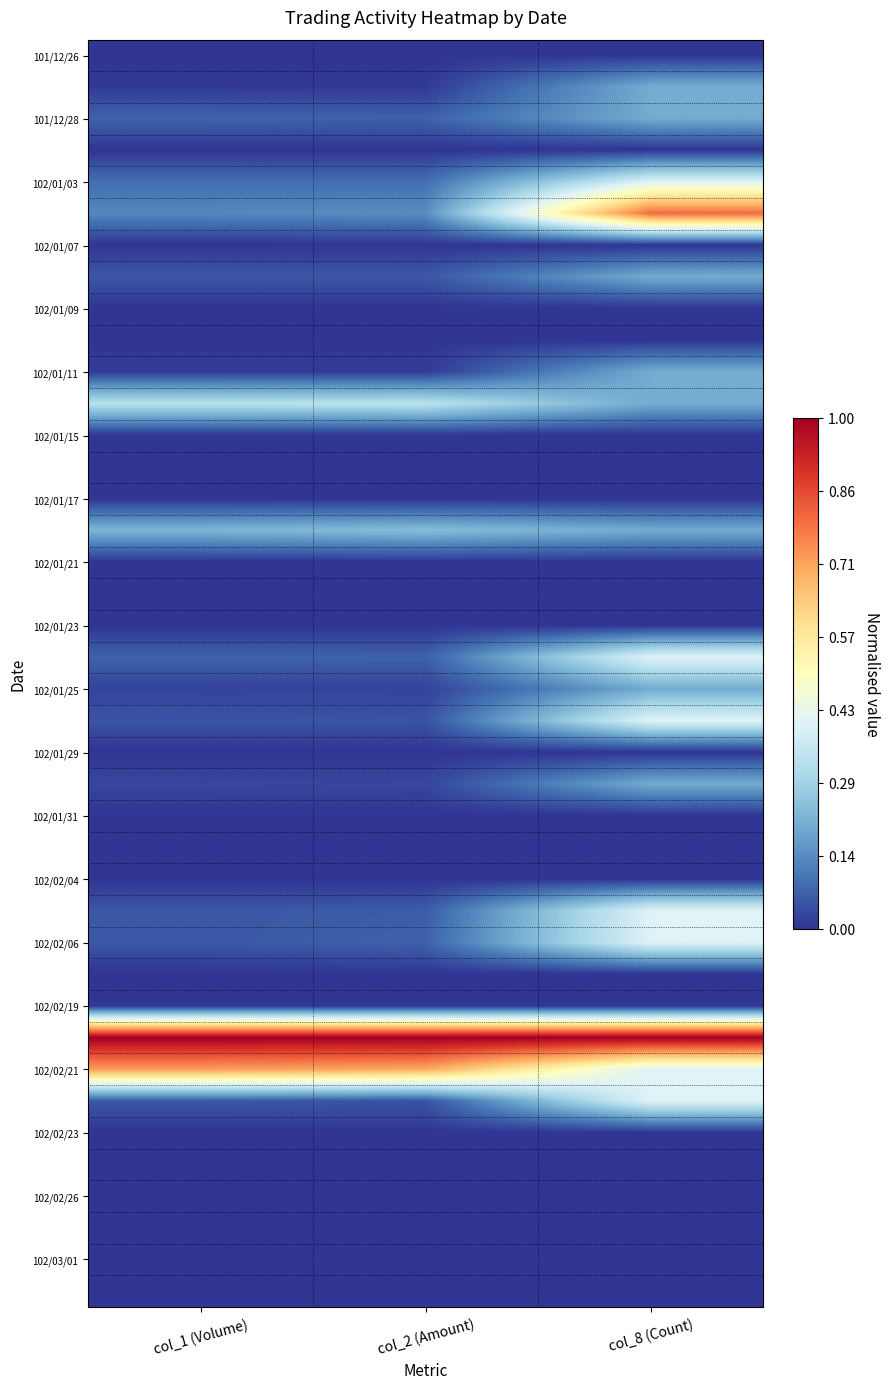

At how many categories does at least one series exceed 0?

3